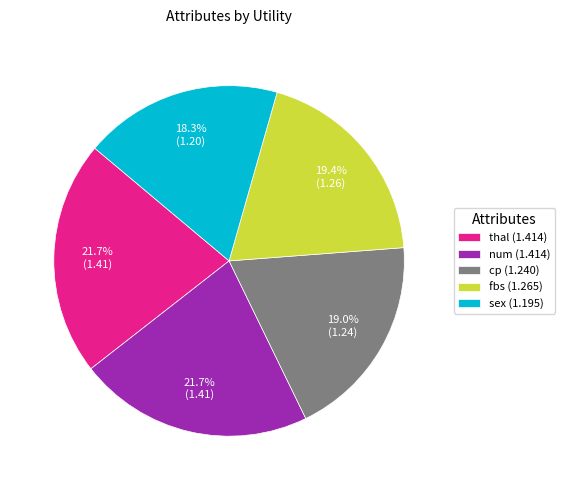

Approximately how many times larger is the value at cp compared to thal?

0.9